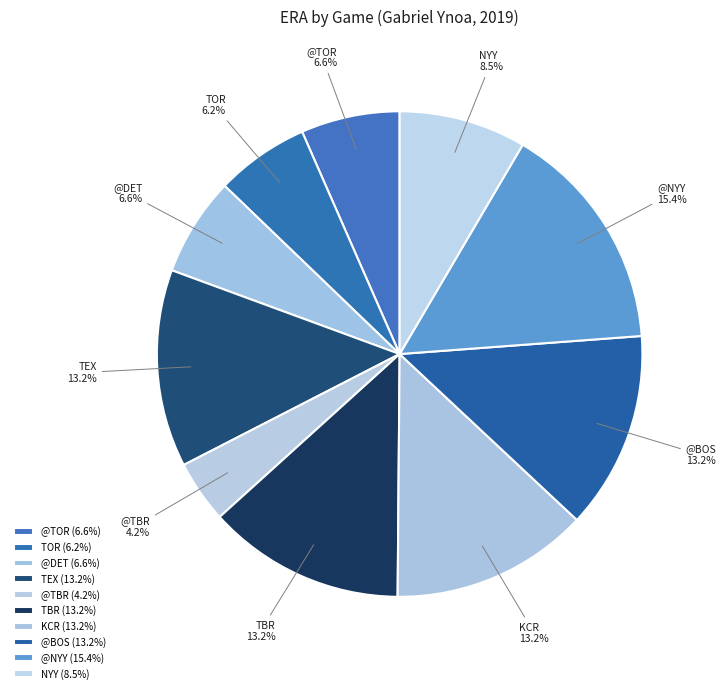

What percentage do @TOR and TEX together represent?

19.7%